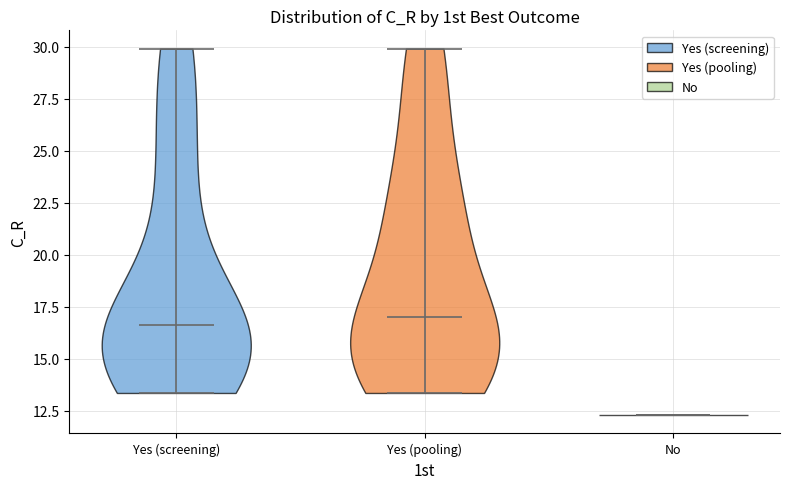

Reading left to right, read every violin against the y-axis: where its median line is, and the lowest and highest points it reaches. The values are not printed on the chart, so give them approximately, as read against the axis.

Yes (screening): median line 16.5, lowest point 13.5, highest point 30.0
Yes (pooling): median line 17.0, lowest point 13.5, highest point 30.0
No: median line 12.5, lowest point 12.5, highest point 12.5